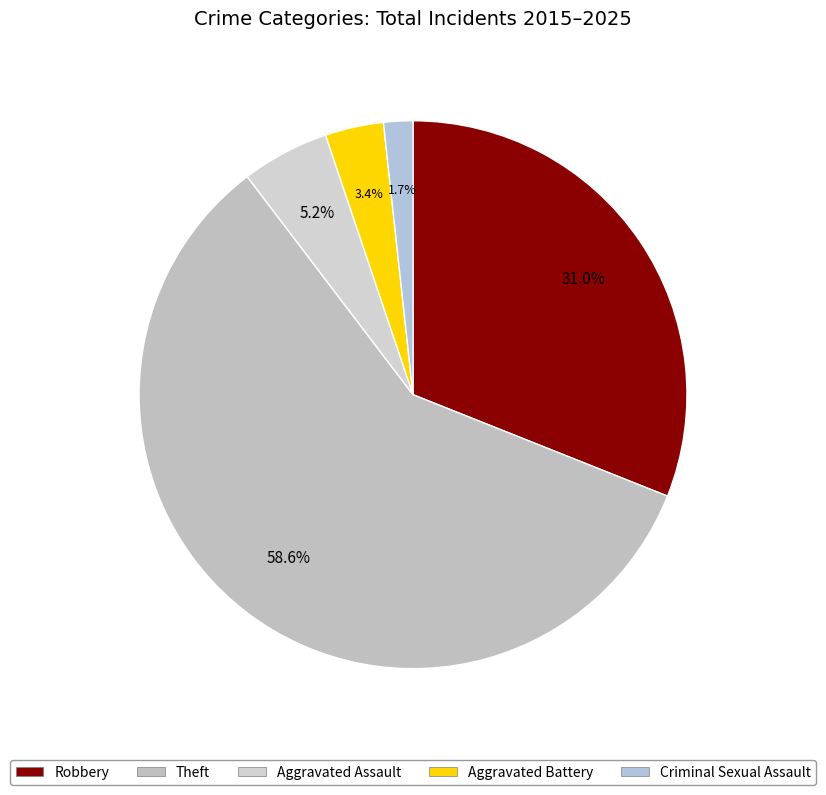

Is there a majority slice in this chart?

Yes